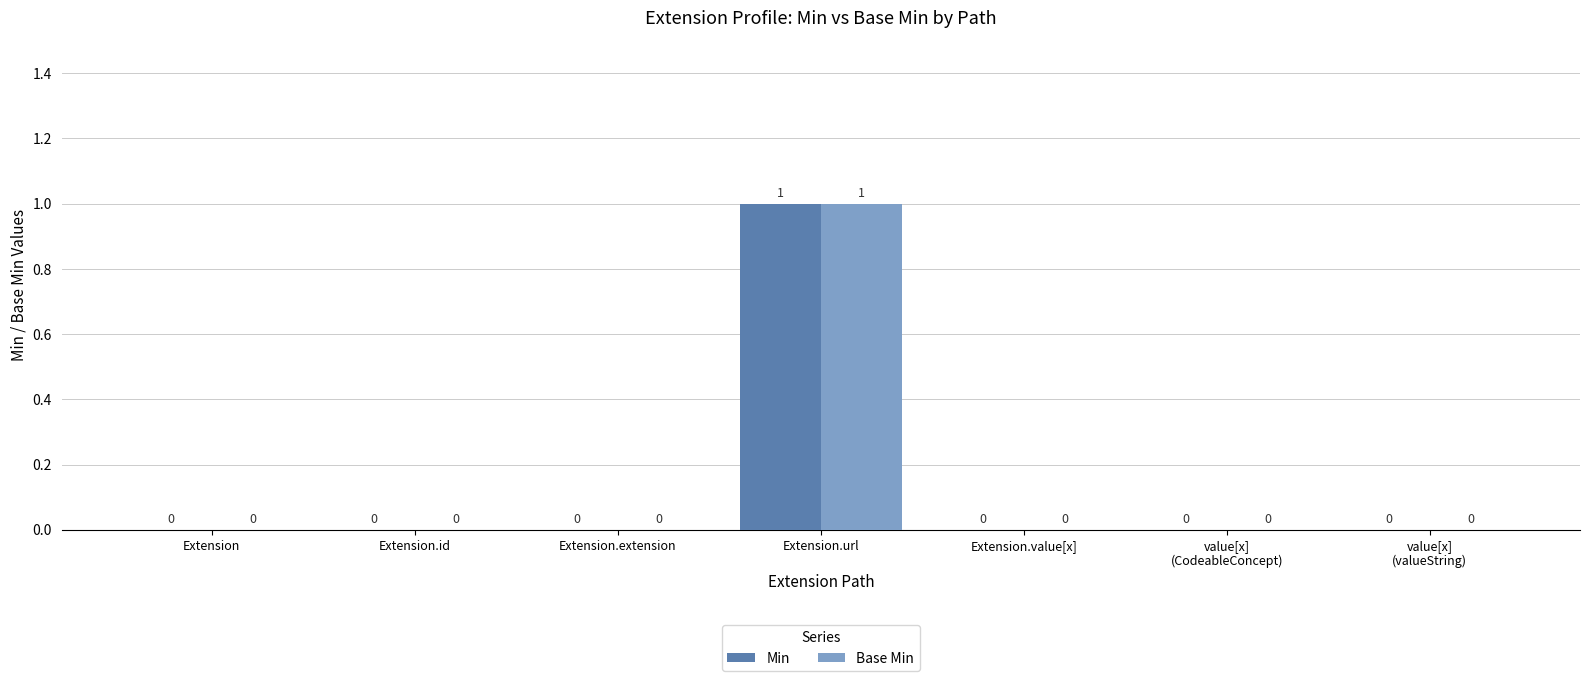

How many values in Base Min are above zero?

1